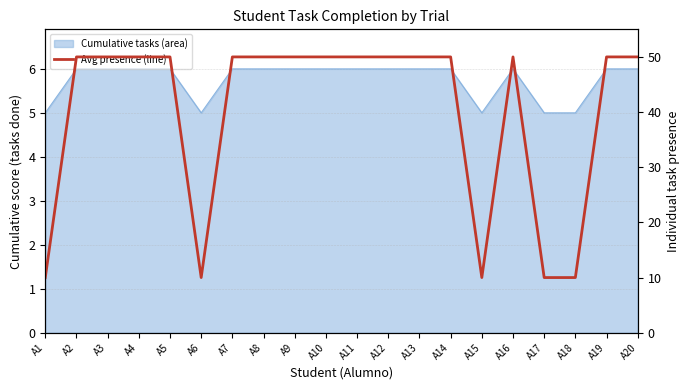

True or false: the data shows 31 at A7.

False